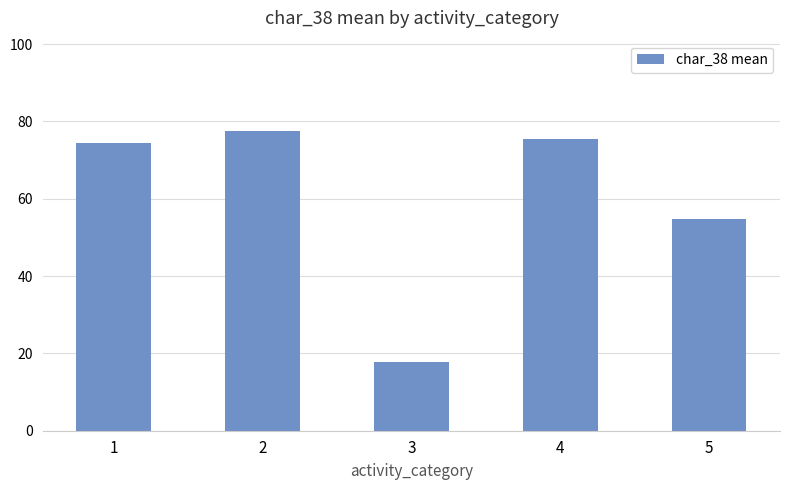

Reading left to right, what are all the values shown in this chart?

74.5	77.6	17.8	75.3	54.8